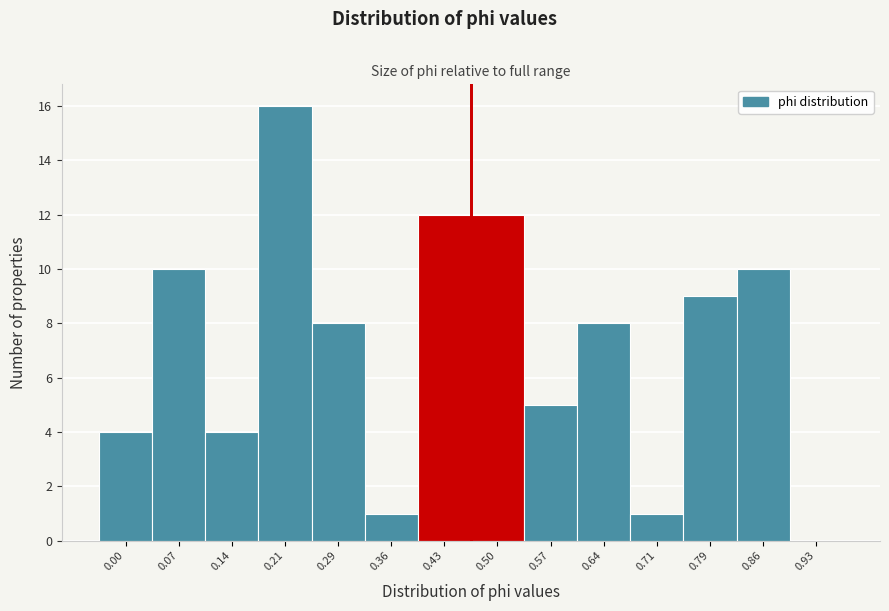

Reading right to left, list all the values displayed in this chart.

0.93=0	0.86=10	0.79=9	0.71=1	0.64=8	0.57=5	0.50=12	0.43=12	0.36=1	0.29=8	0.21=16	0.14=4	0.07=10	0.00=4